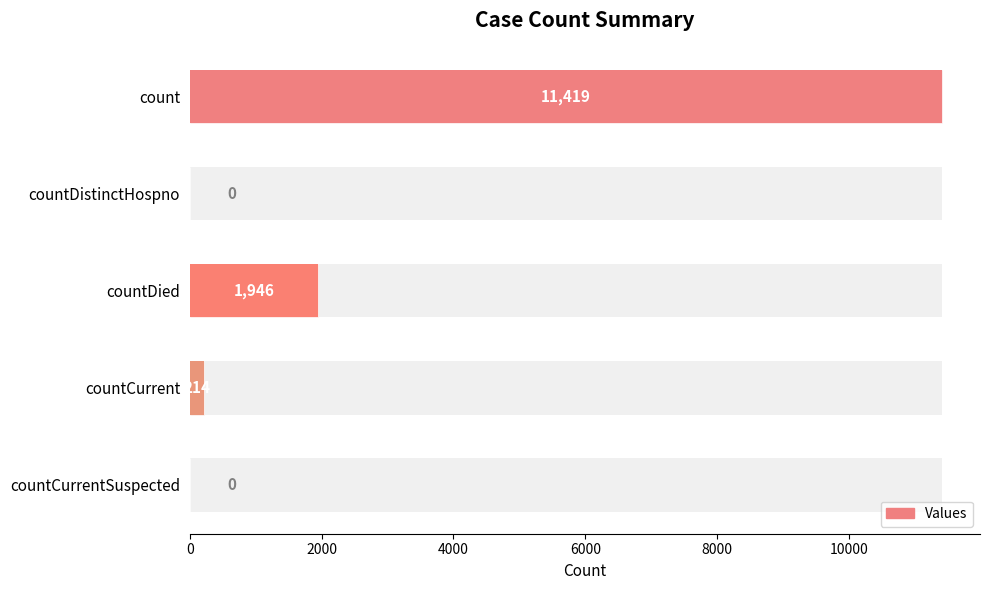

What is the difference between the second highest and minimum values?

1946